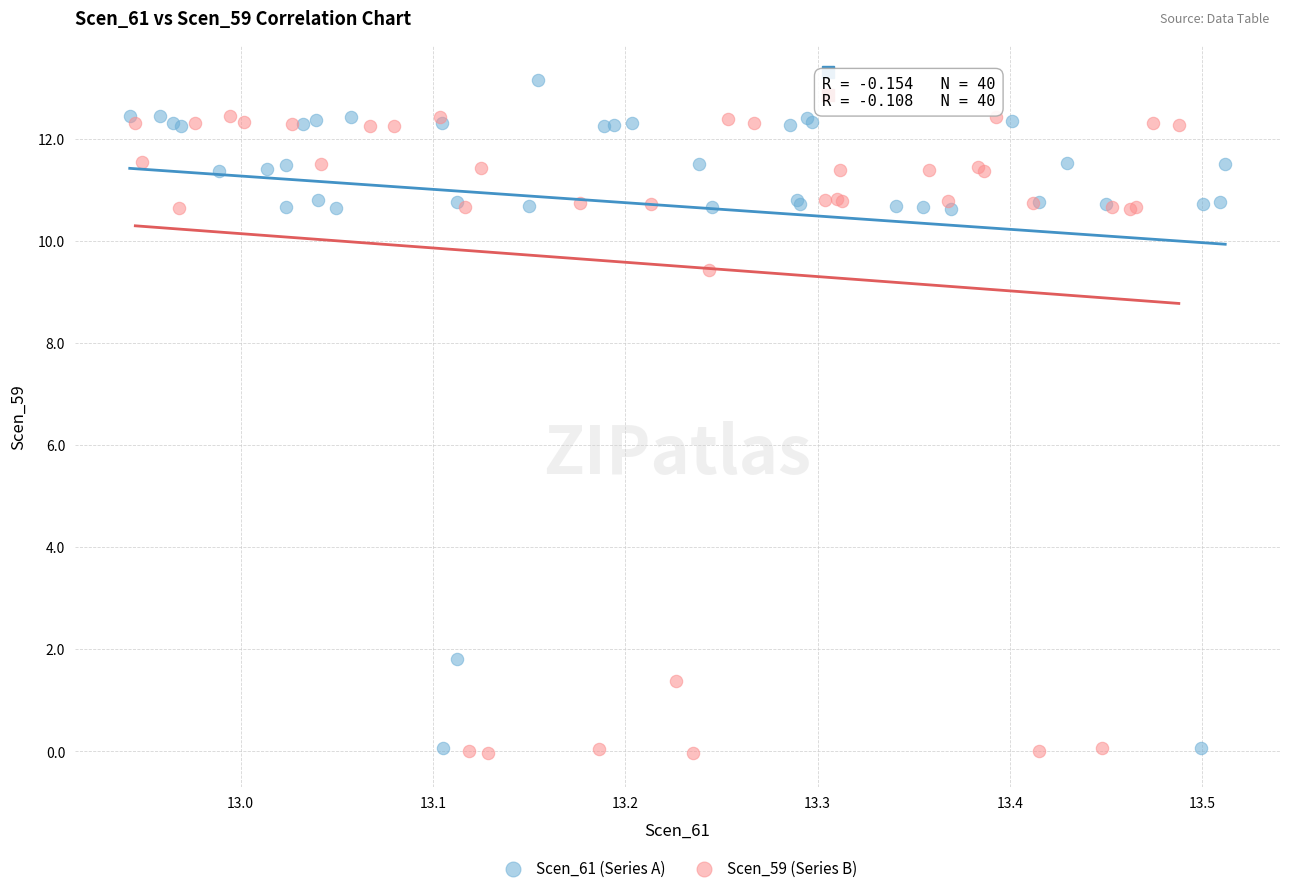

Which series reaches the maximum Y coordinate?

Scen_61 (Series A)